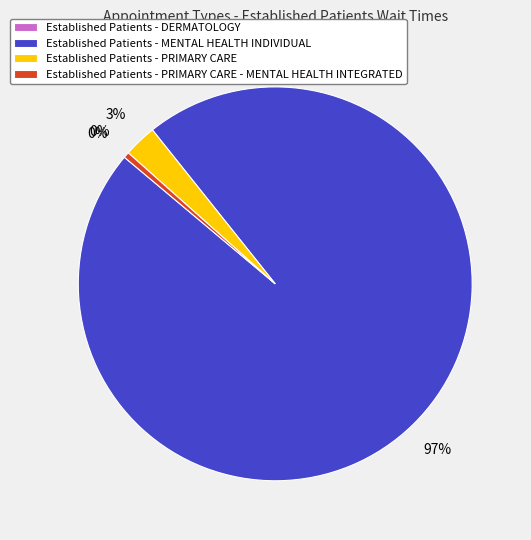

Count the number of slices in the pie.

4